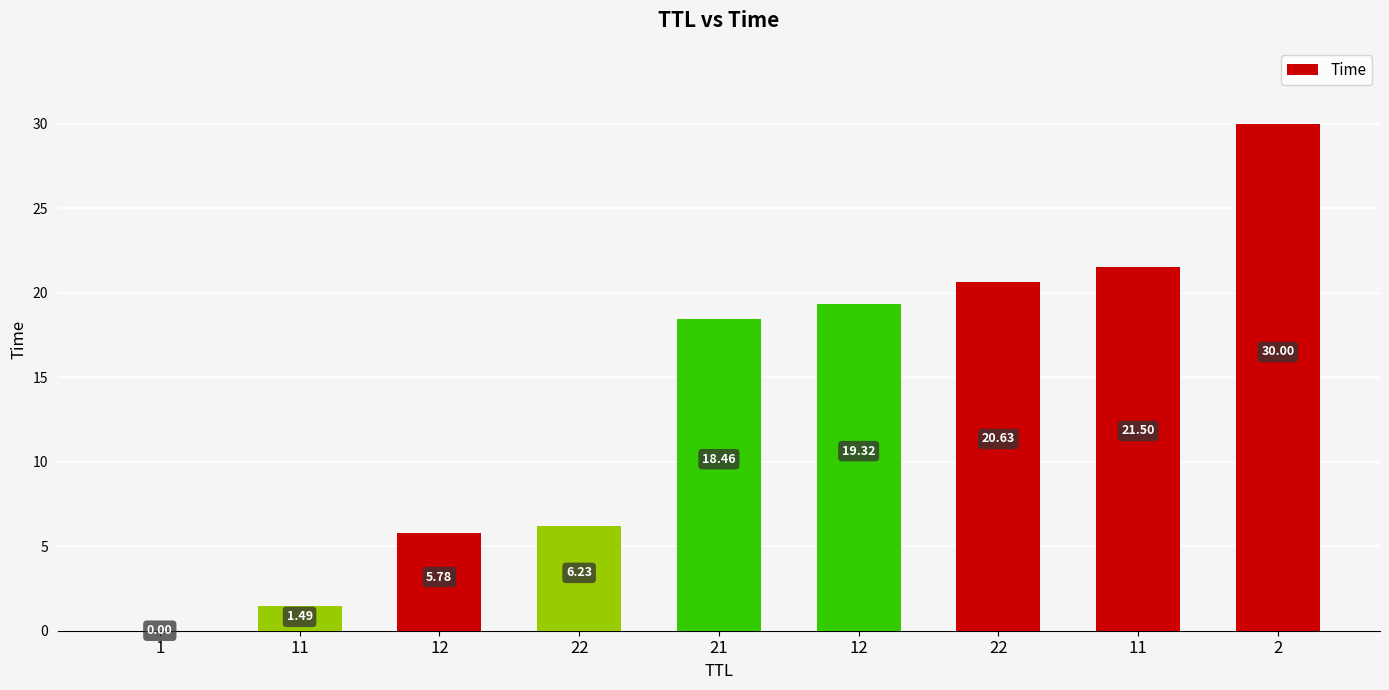

How many categories are shown in the chart?

9